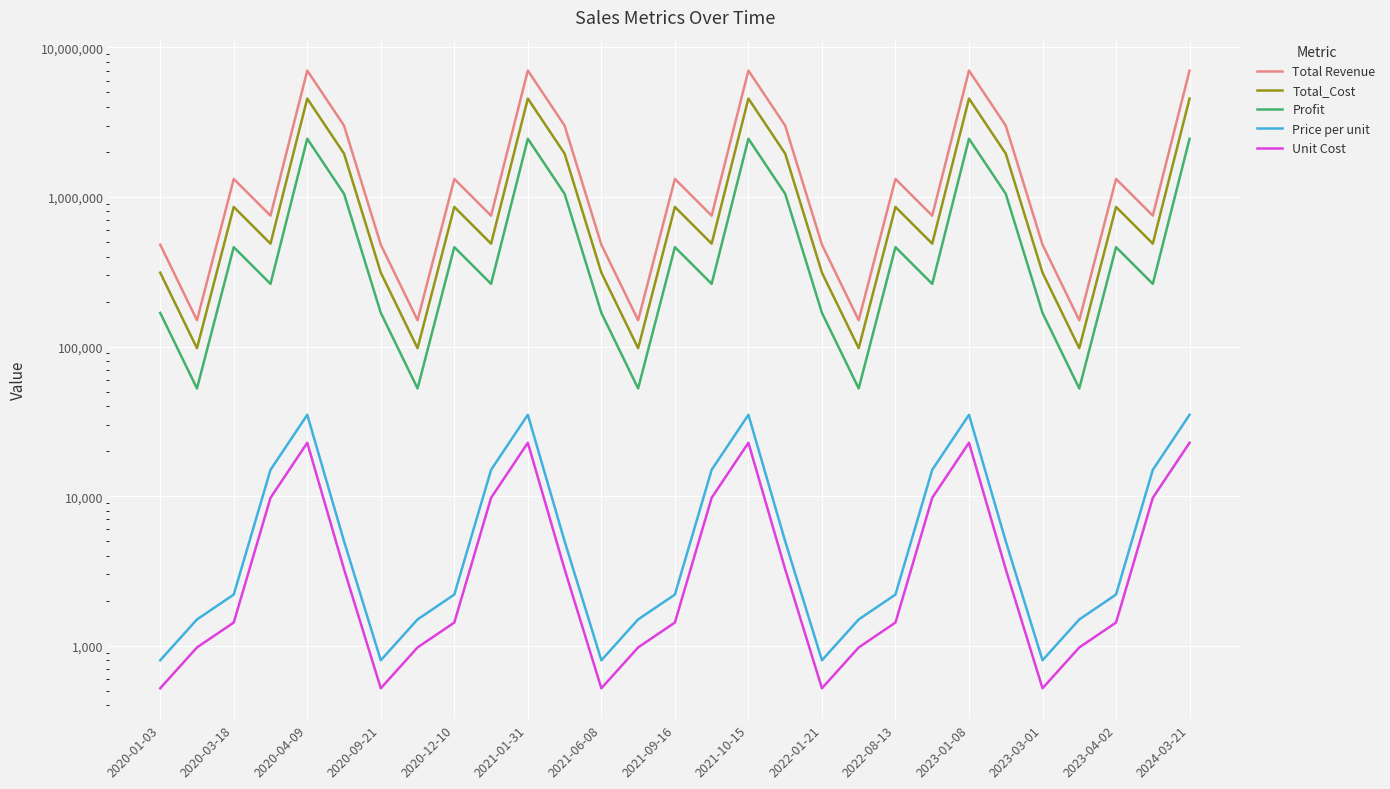

How many distinct data groups are displayed?

5